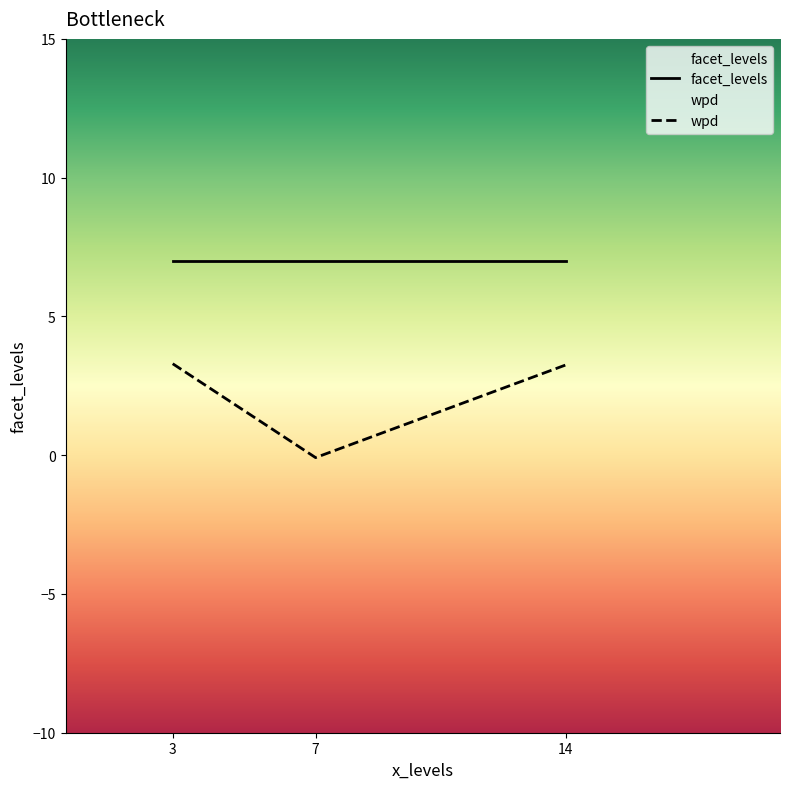

How many lines are shown in the chart?

2